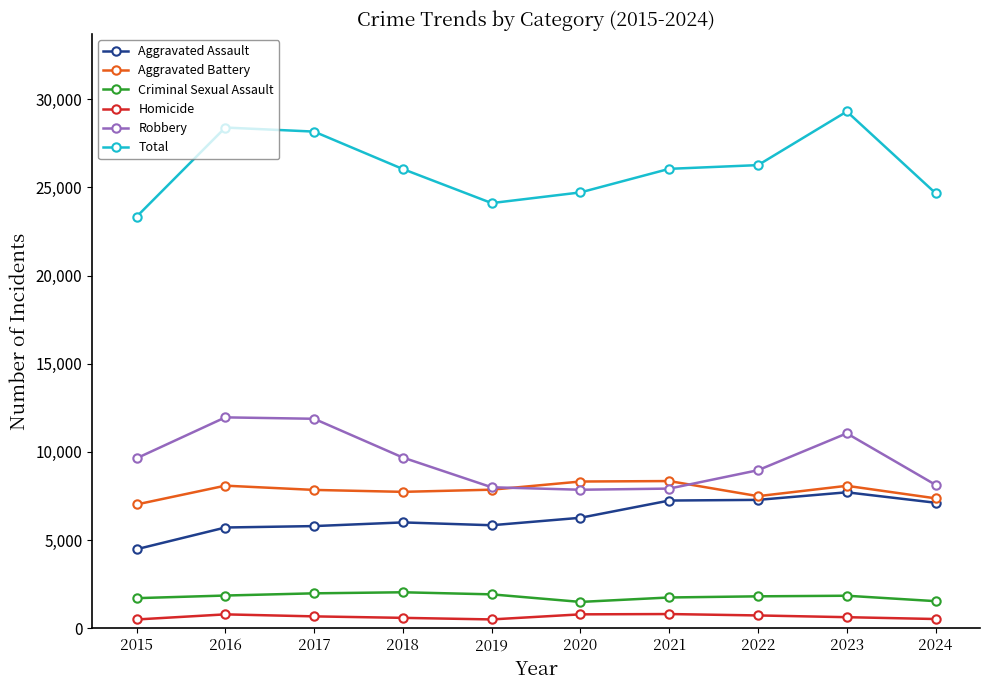

What is the value of the Total point at the 10th from the left?

24673